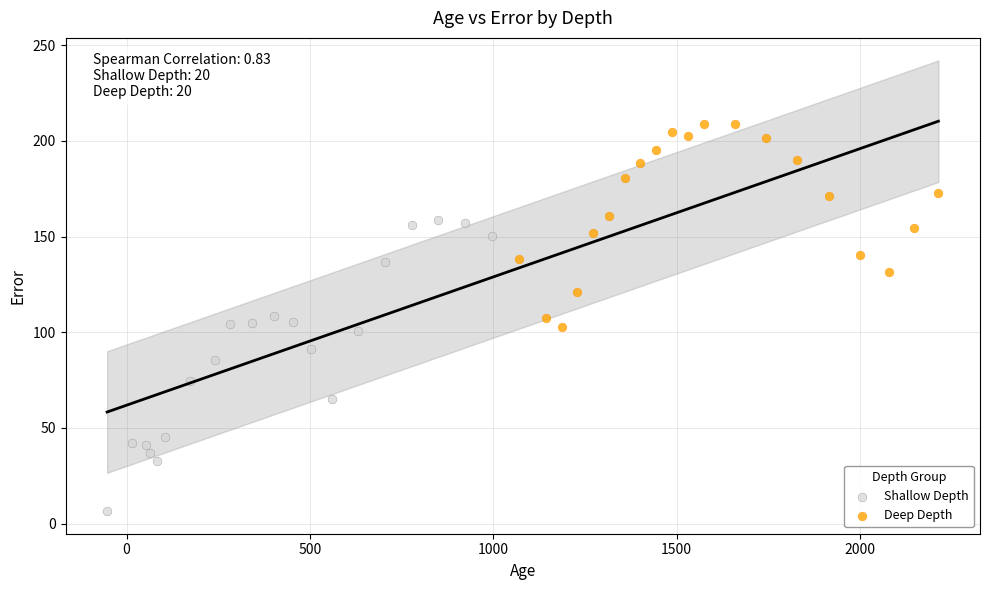

Which series has the largest Y range (max minus min)?

Shallow Depth